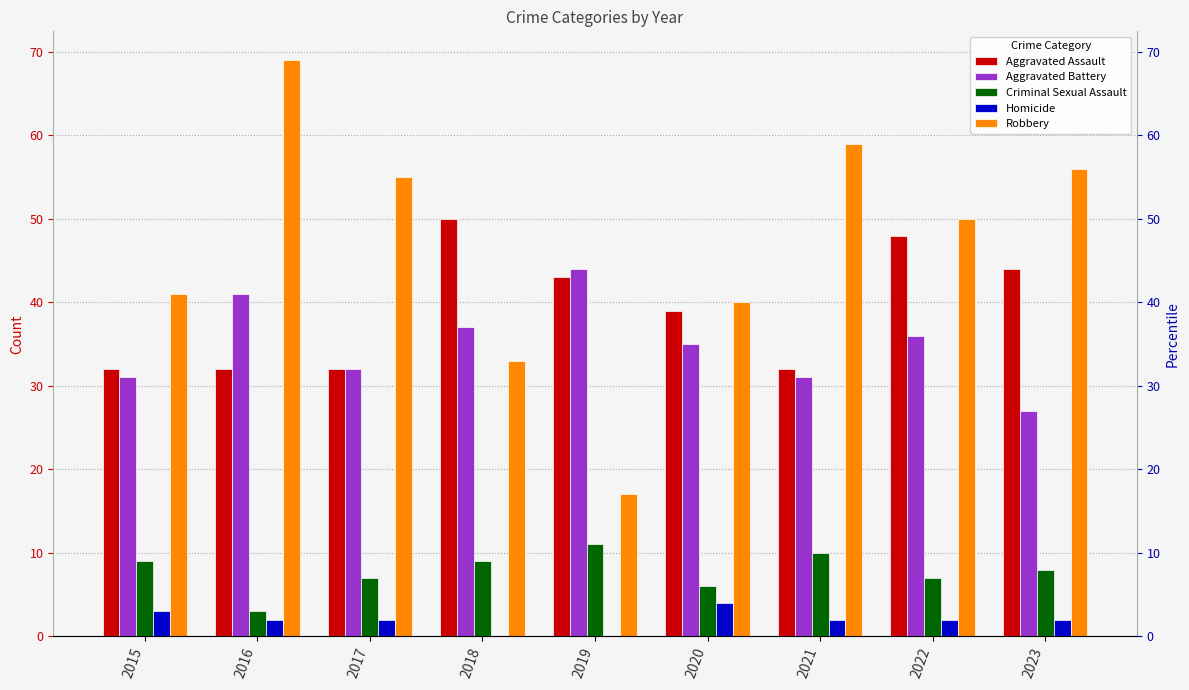

Which series has the largest range (max minus min)?

Robbery